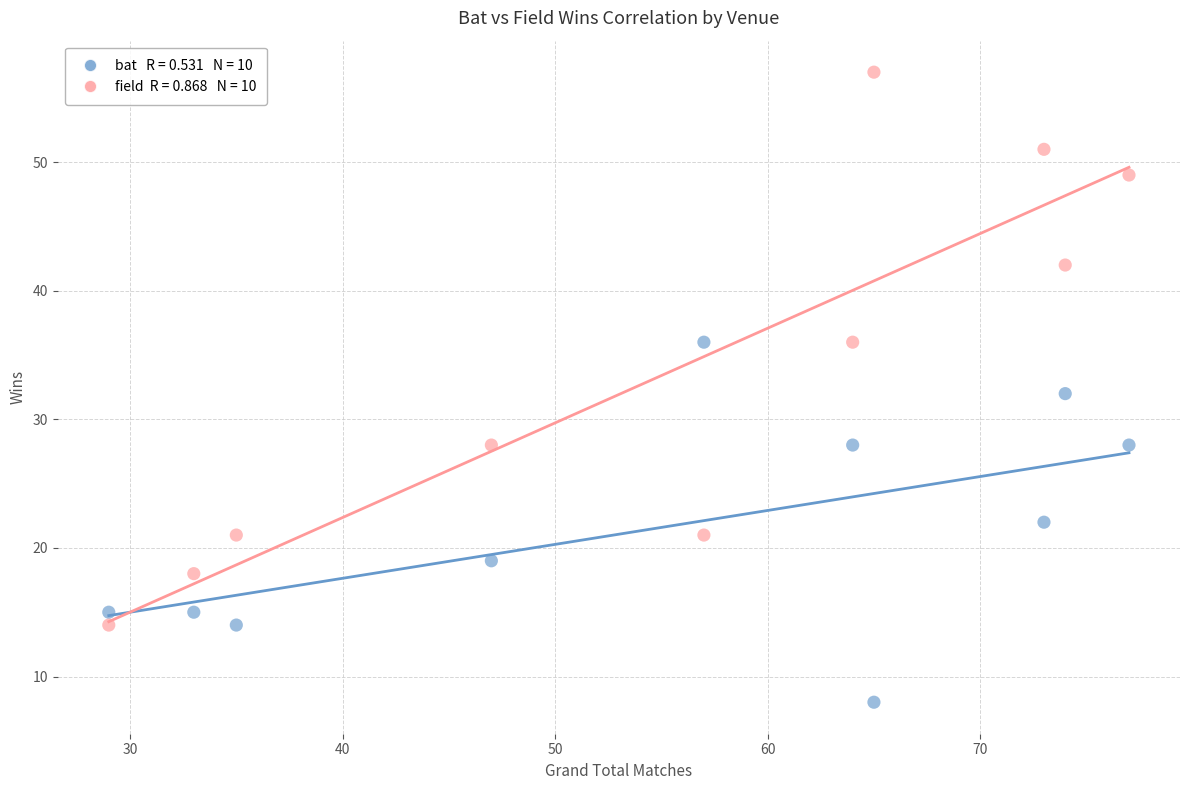

Across all data points, what is the range of Y values (max minus min)?

49